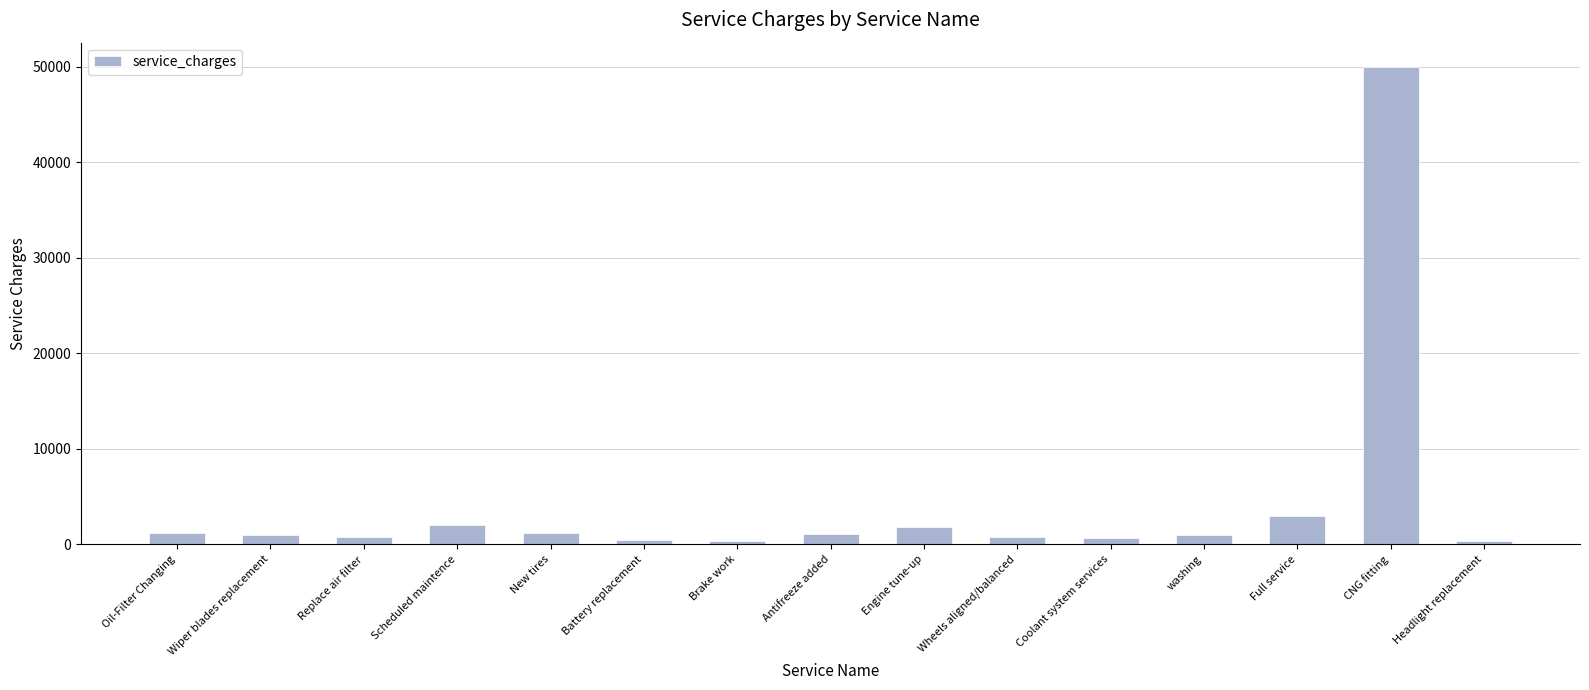

Is it true that the value at Engine tune-up is 1800?

True